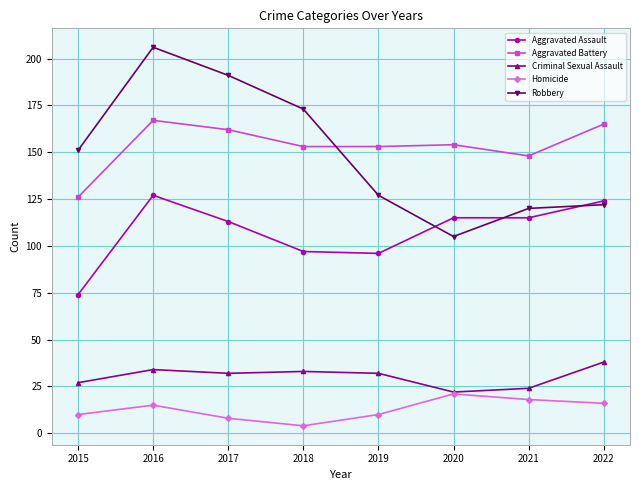

What is the maximum value for Aggravated Assault?

127